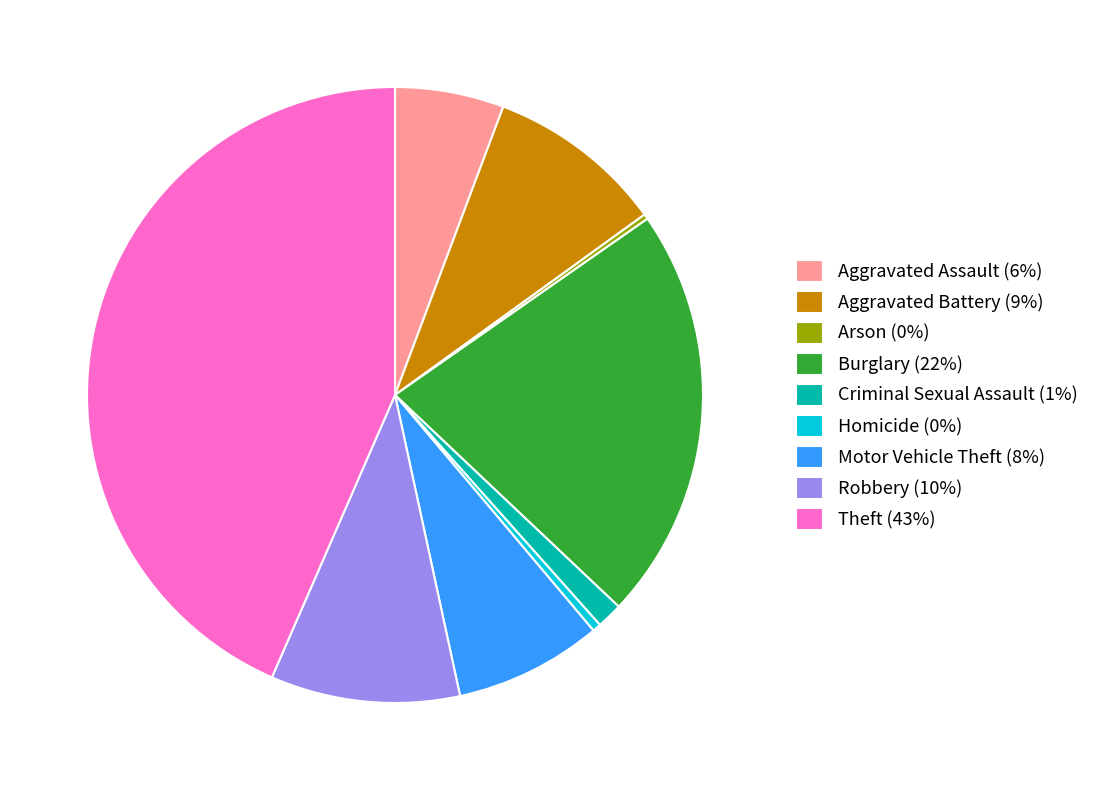

Combined, do Criminal Sexual Assault (1%) and Motor Vehicle Theft (8%) account for over 50%?

No